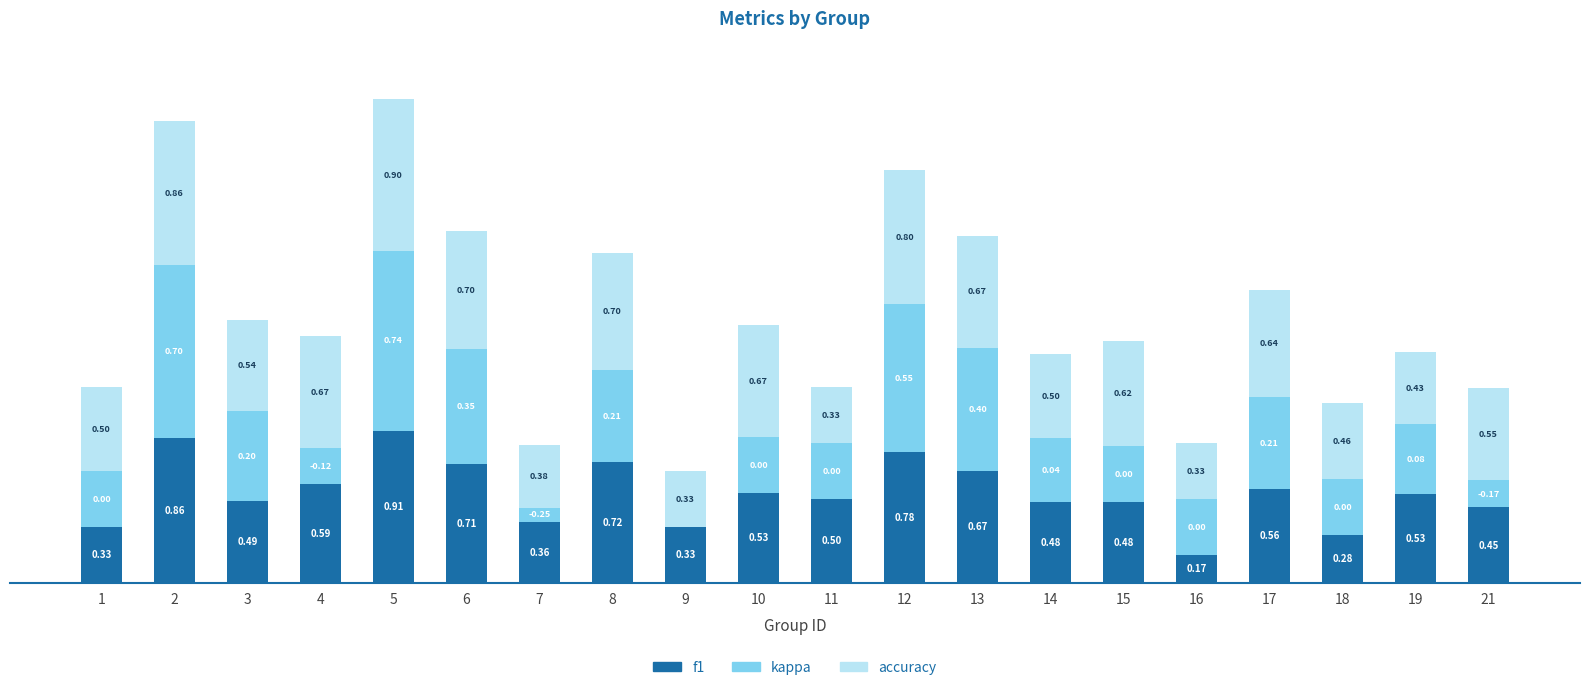

What are all the series names shown in the legend?

f1, kappa, accuracy